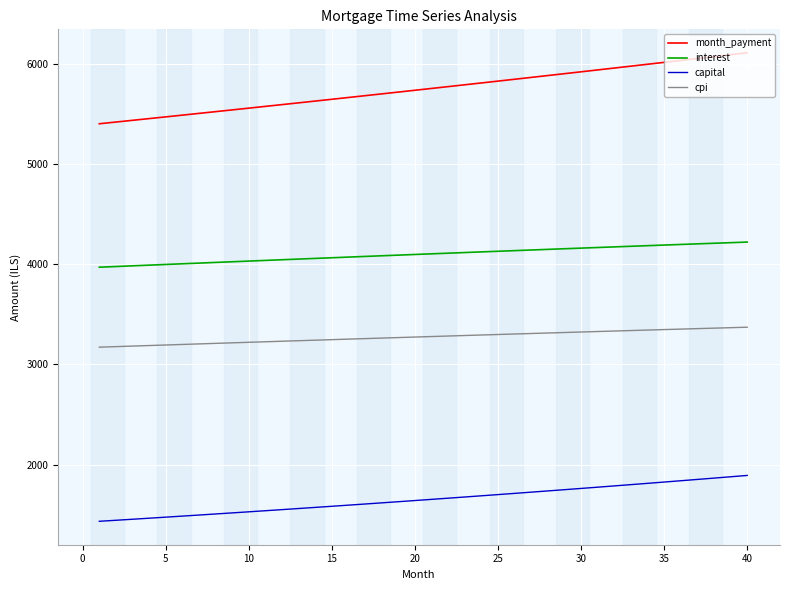

What are all the series names shown in the legend?

month_payment, interest, capital, cpi